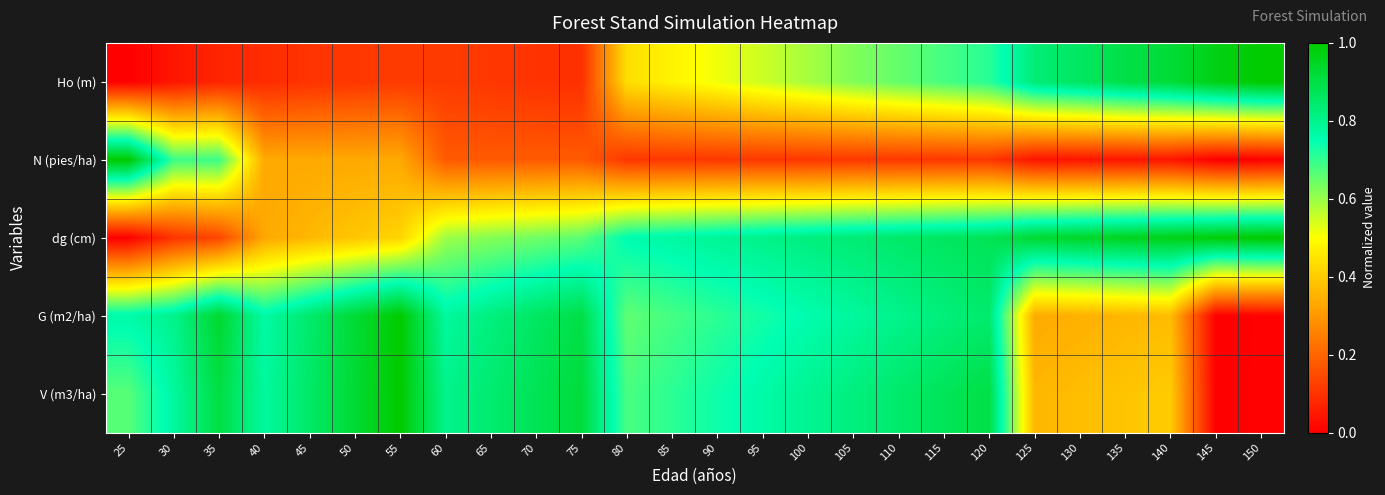

Reading right to left, transcribe all the data shown in this chart.

Ho (m): 150=1.0	145=1.0	140=0.9	135=0.9	130=0.9	125=0.8	120=0.7	115=0.7	110=0.7	105=0.6	100=0.6	95=0.6	90=0.5	85=0.5	80=0.4	75=0.1	70=0.1	65=0.1	60=0.1	55=0.1	50=0.1	45=0.1	40=0.1	35=0.1	30=0.0	25=0.0
N (pies/ha): 150=0.0	145=0.0	140=0.0	135=0.0	130=0.0	125=0.0	120=0.1	115=0.1	110=0.1	105=0.1	100=0.1	95=0.1	90=0.1	85=0.1	80=0.1	75=0.2	70=0.2	65=0.2	60=0.2	55=0.3	50=0.3	45=0.3	40=0.3	35=0.7	30=0.7	25=1.0
dg (cm): 150=1.0	145=1.0	140=1.0	135=1.0	130=0.9	125=0.9	120=0.9	115=0.9	110=0.9	105=0.8	100=0.8	95=0.8	90=0.8	85=0.8	80=0.8	75=0.7	70=0.6	65=0.6	60=0.6	55=0.4	50=0.4	45=0.4	40=0.3	35=0.1	30=0.1	25=0.0
G (m2/ha): 150=0.0	145=0.0	140=0.4	135=0.4	130=0.3	125=0.3	120=0.8	115=0.8	110=0.8	105=0.8	100=0.8	95=0.7	90=0.7	85=0.7	80=0.7	75=0.9	70=0.9	65=0.8	60=0.8	55=1.0	50=0.9	45=0.8	40=0.8	35=0.9	30=0.8	25=0.8
V (m3/ha): 150=0.0	145=0.0	140=0.4	135=0.4	130=0.4	125=0.4	120=0.9	115=0.9	110=0.8	105=0.8	100=0.8	95=0.8	90=0.7	85=0.7	80=0.7	75=0.9	70=0.9	65=0.8	60=0.8	55=1.0	50=0.9	45=0.9	40=0.8	35=0.9	30=0.8	25=0.7